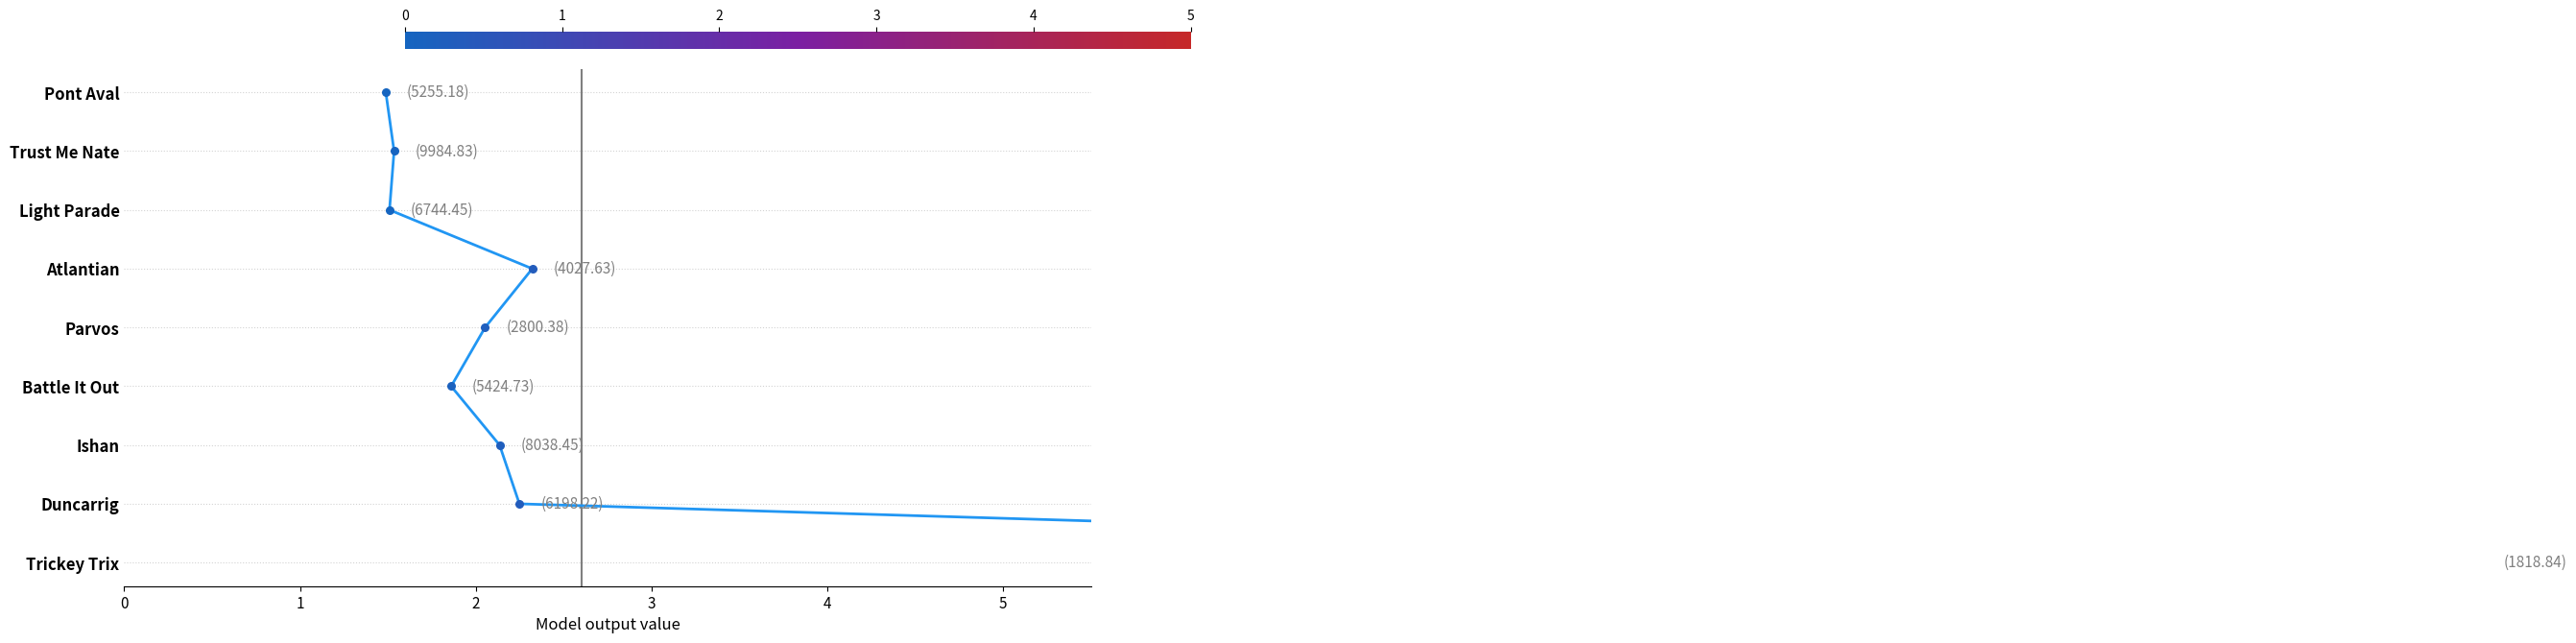

What is the change in value from 1 to 3?

+2